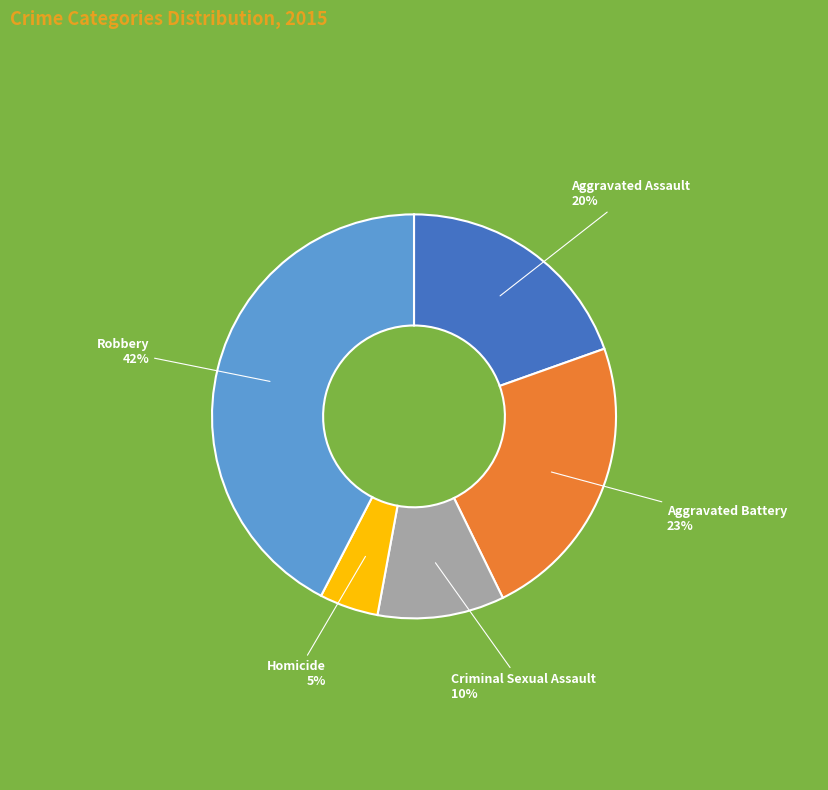

Does Aggravated Assault represent more than half of the total?

No